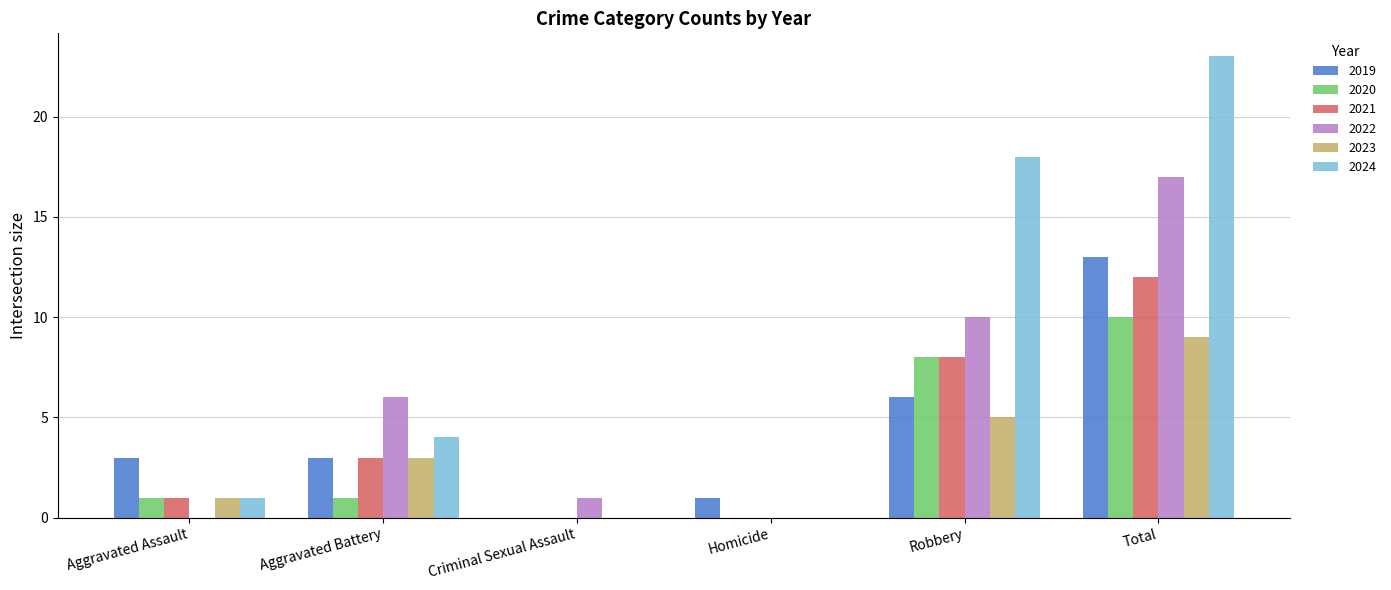

Reading left to right, extract all data points from this chart.

2019: Aggravated Assault=3	Aggravated Battery=3	Criminal Sexual Assault=0	Homicide=1	Robbery=6	Total=13
2020: Aggravated Assault=1	Aggravated Battery=1	Criminal Sexual Assault=0	Homicide=0	Robbery=8	Total=10
2021: Aggravated Assault=1	Aggravated Battery=3	Criminal Sexual Assault=0	Homicide=0	Robbery=8	Total=12
2022: Aggravated Assault=0	Aggravated Battery=6	Criminal Sexual Assault=1	Homicide=0	Robbery=10	Total=17
2023: Aggravated Assault=1	Aggravated Battery=3	Criminal Sexual Assault=0	Homicide=0	Robbery=5	Total=9
2024: Aggravated Assault=1	Aggravated Battery=4	Criminal Sexual Assault=0	Homicide=0	Robbery=18	Total=23